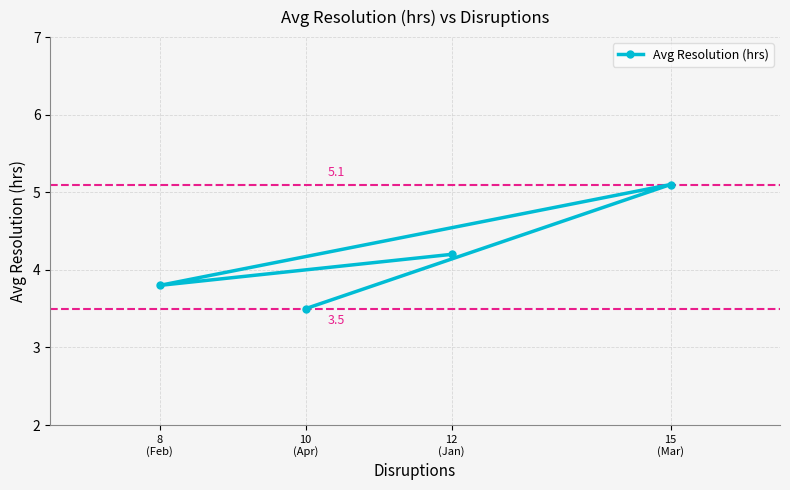

Which category has the lowest value across all series?

10
(Apr)